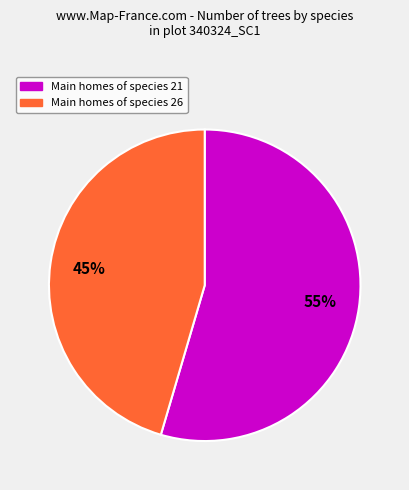

To the nearest percent, what is the average slice percentage?

50%